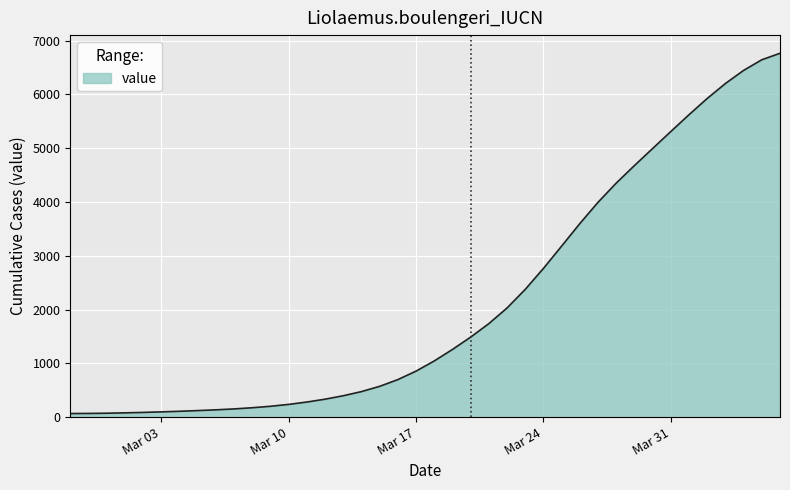

What is the greatest value displayed?

6766